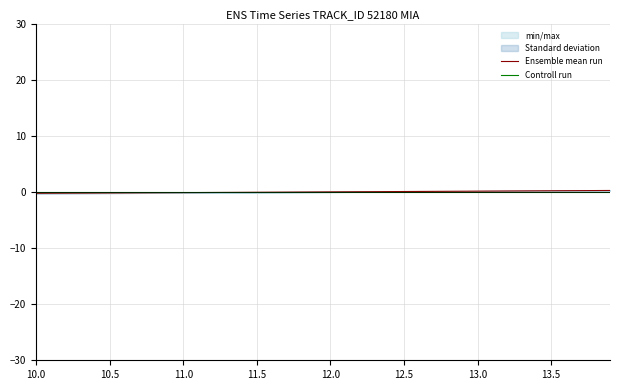

Reading right to left, extract all data points from this chart.

Ensemble mean run: 0.3	0.2	0.2	0.2	0.2	0.2	0.2	0.2	0.1	0.1	0.1	0.1	0.1	0.1	0.1	0.1	0.0	0.0	0.0	0.0	-0.0	-0.0	-0.0	-0.0	-0.1	-0.1	-0.1	-0.1	-0.1	-0.1	-0.1	-0.2	-0.2	-0.2	-0.2	-0.2	-0.2	-0.2	-0.2	-0.2
Controll run: 0.0	0.0	0.0	0.0	0.0	0.0	0.0	0.0	0.0	0.0	0.0	0.0	0.0	0.0	0.0	0.0	0.0	0.0	0.0	0.0	0.0	0.0	0.0	0.0	0.0	0.0	0.0	0.0	0.0	0.0	0.0	0.0	0.0	0.0	0.0	0.0	0.0	0.0	0.0	0.0